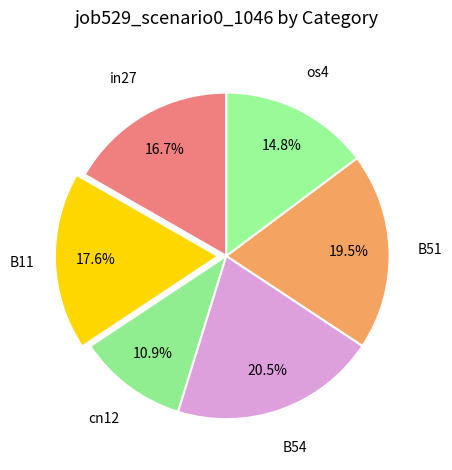

What is the ratio of the value at B11 to the value at in27?

1.1